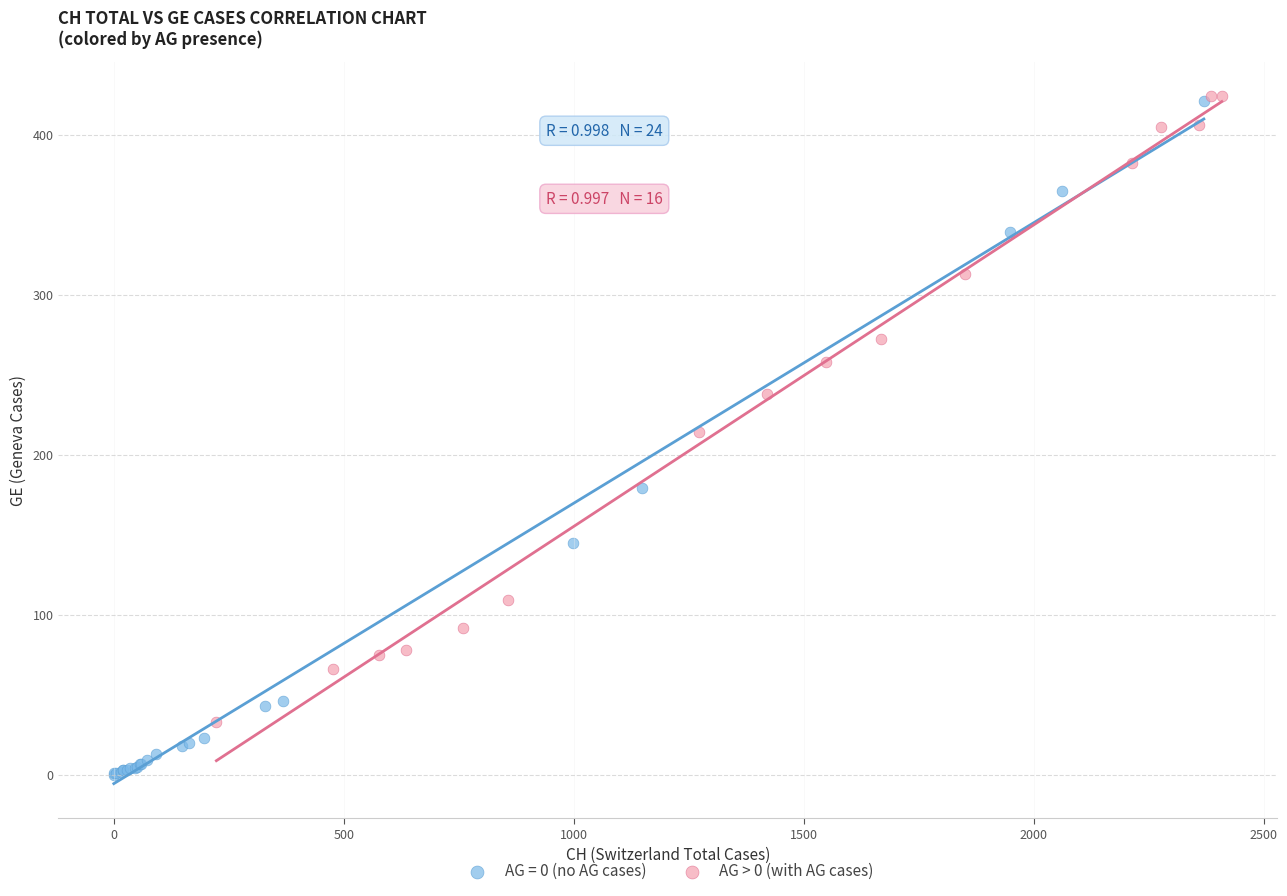

Which series contains the lowest Y value?

AG = 0 (no AG cases)